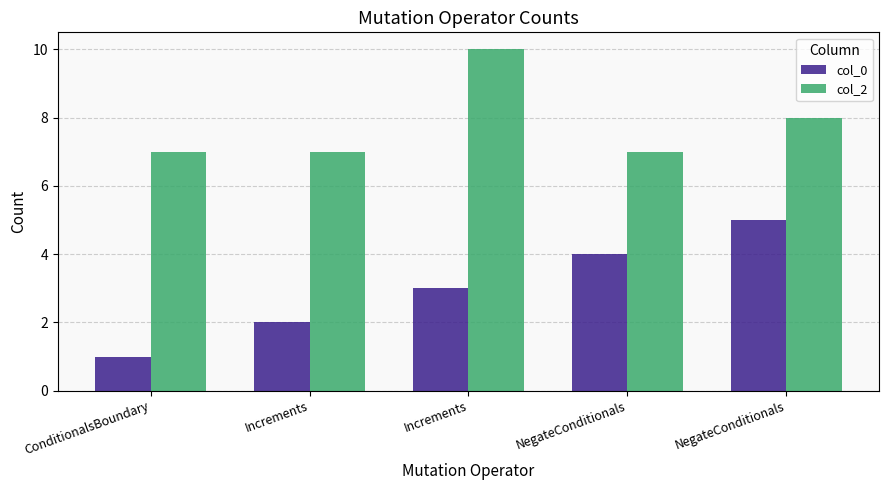

Is the value of col_0 at NegateConditionals greater than the value of col_2 at NegateConditionals?

No